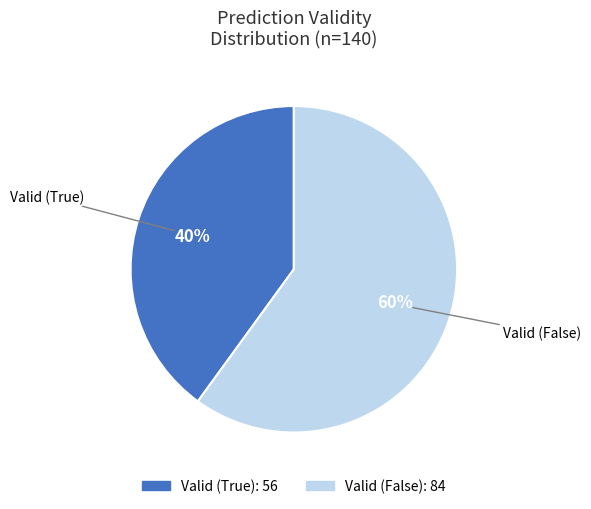

Is there a majority slice in this chart?

Yes